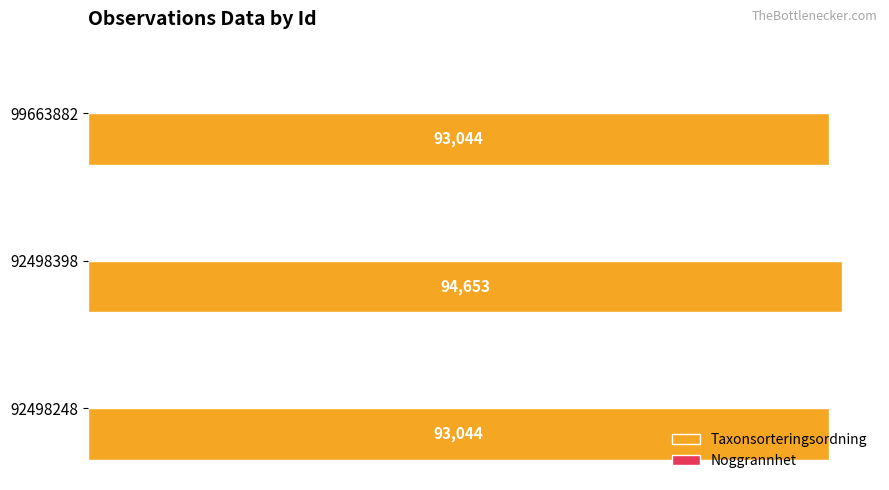

What is the approximate value of Taxonsorteringsordning at 99663882, to the nearest 50?

93050